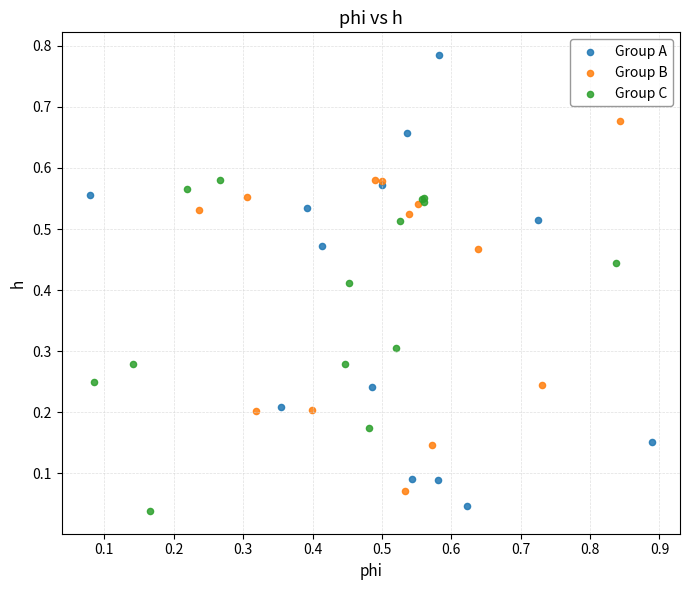

Which series reaches the maximum Y coordinate?

Group A